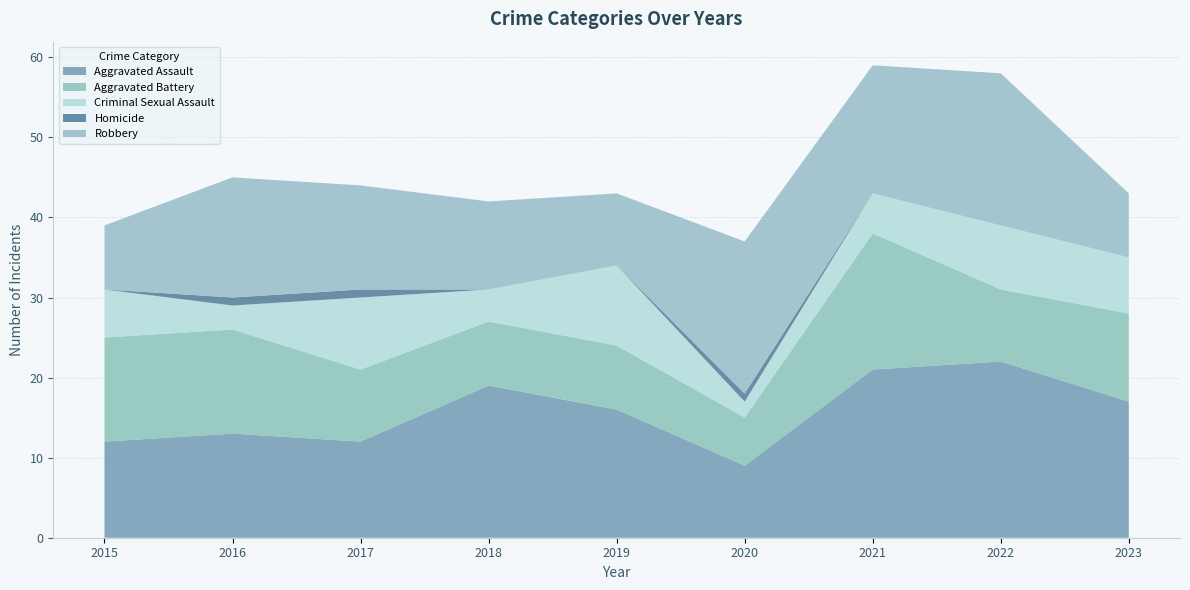

Reading right to left, transcribe all the data shown in this chart.

Aggravated Assault: 17	22	21	9	16	19	12	13	12
Aggravated Battery: 11	9	17	6	8	8	9	13	13
Criminal Sexual Assault: 7	8	5	2	10	4	9	3	6
Homicide: 0	0	0	1	0	0	1	1	0
Robbery: 8	19	16	19	9	11	13	15	8